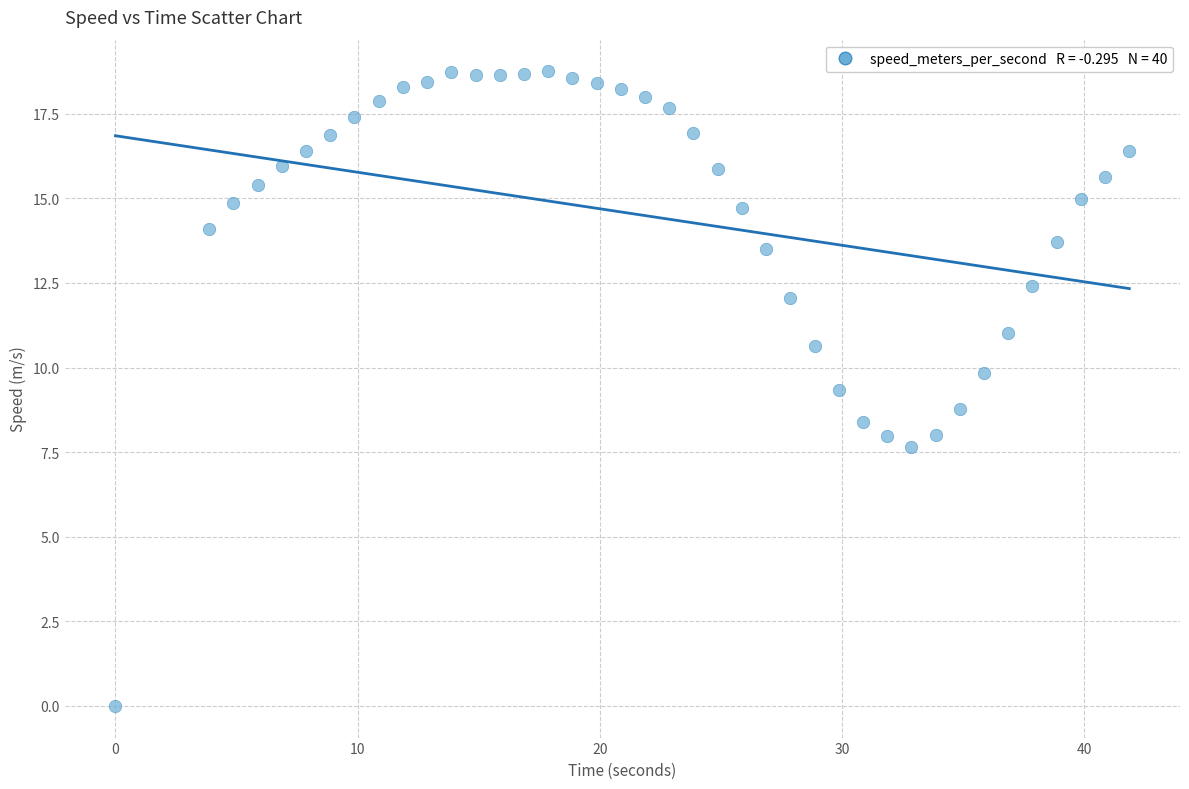

What is the range of Y values (max minus min)?

18.8